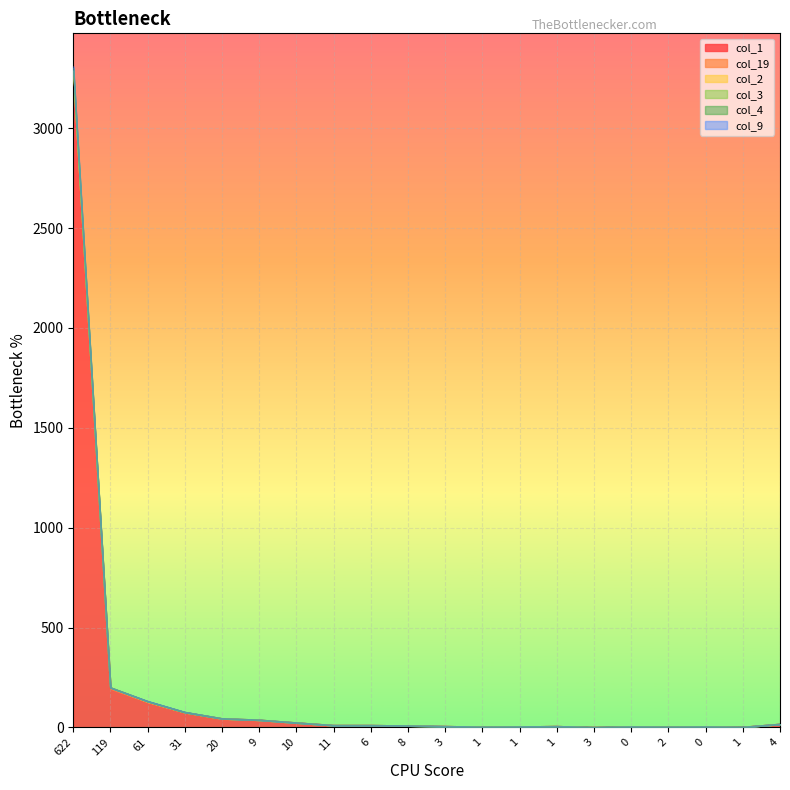

Reading left to right, transcribe all the data shown in this chart.

col_1: 3266	193	126	74	42	36	23	10	10	8	5	2	3	5	0	3	2	3	1	16
col_3: 3310	199	131	76	44	37	23	10	10	8	5	2	3	5	0	3	2	3	1	16
col_4: 3301	199	130	76	44	37	23	10	10	8	5	2	3	5	0	3	2	3	1	16
col_9: 3292	199	130	75	44	37	23	10	10	8	5	2	3	5	0	3	2	3	1	16